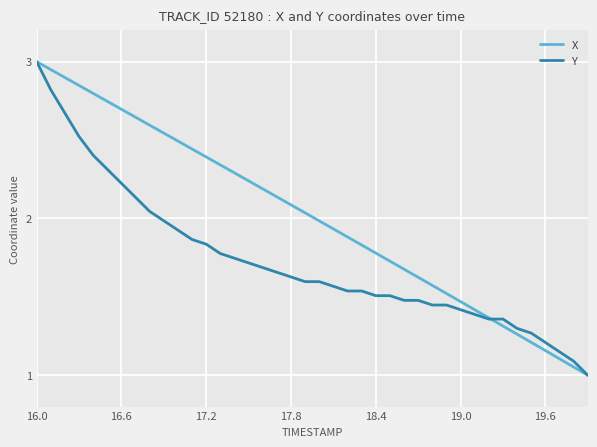

Which series has the largest total across all categories?

X